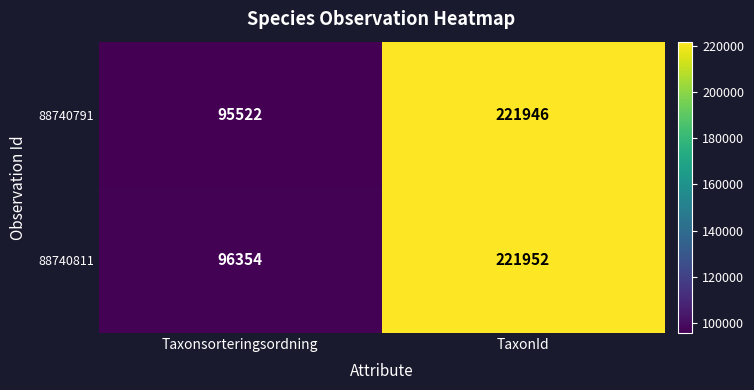

The value of 88740811 at TaxonId is 118084. True or false?

False